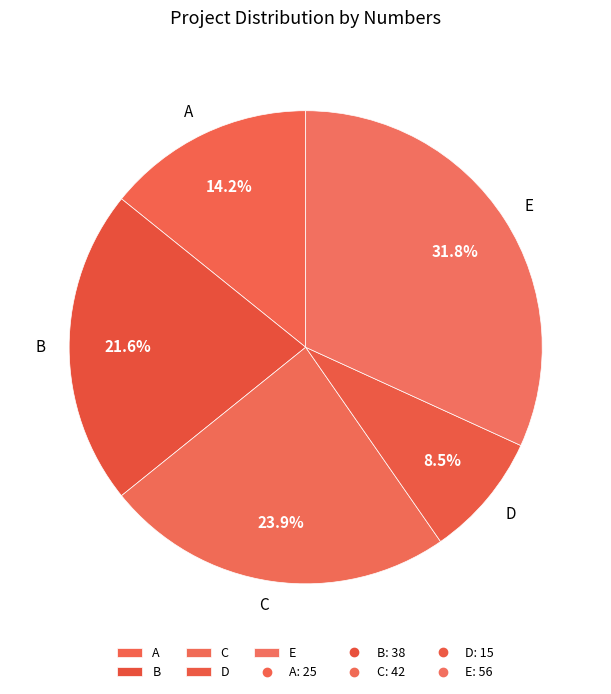

Does E represent more than half of the total?

No